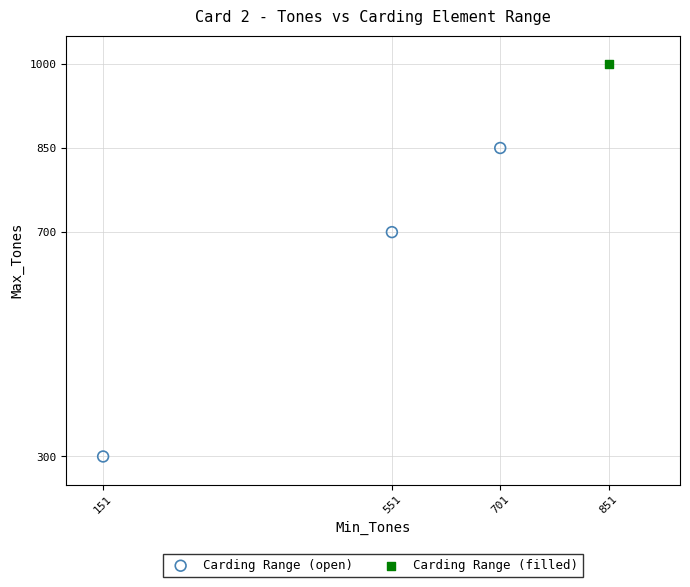

What are all the series names shown in the legend?

Carding Range (open), Carding Range (filled)